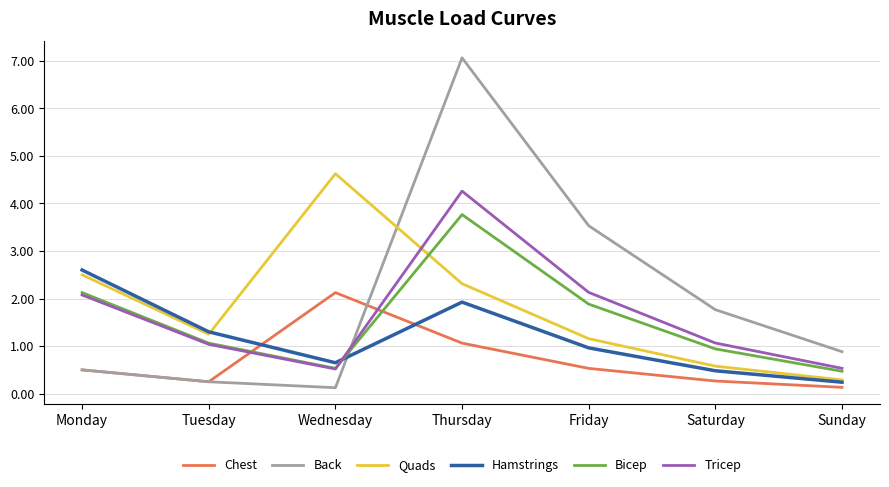

True or false: Chest has a value of 0.3 at Friday.

False